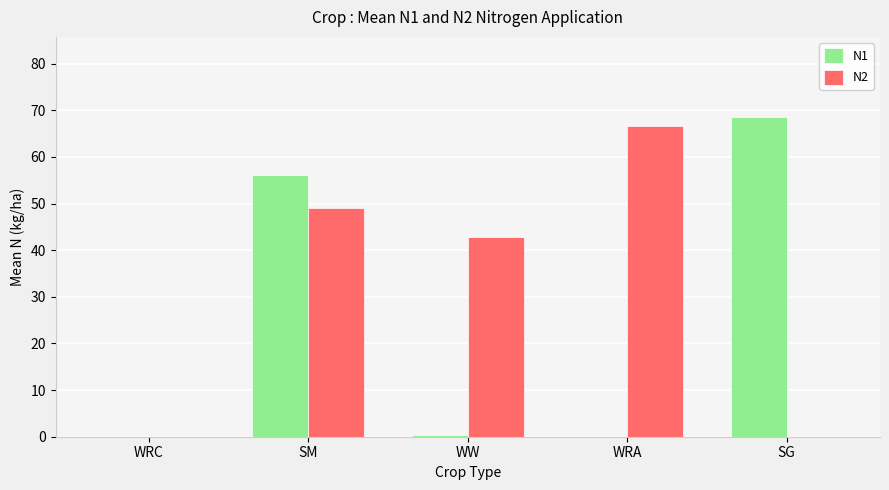

How many data points in N2 are above 42?

3